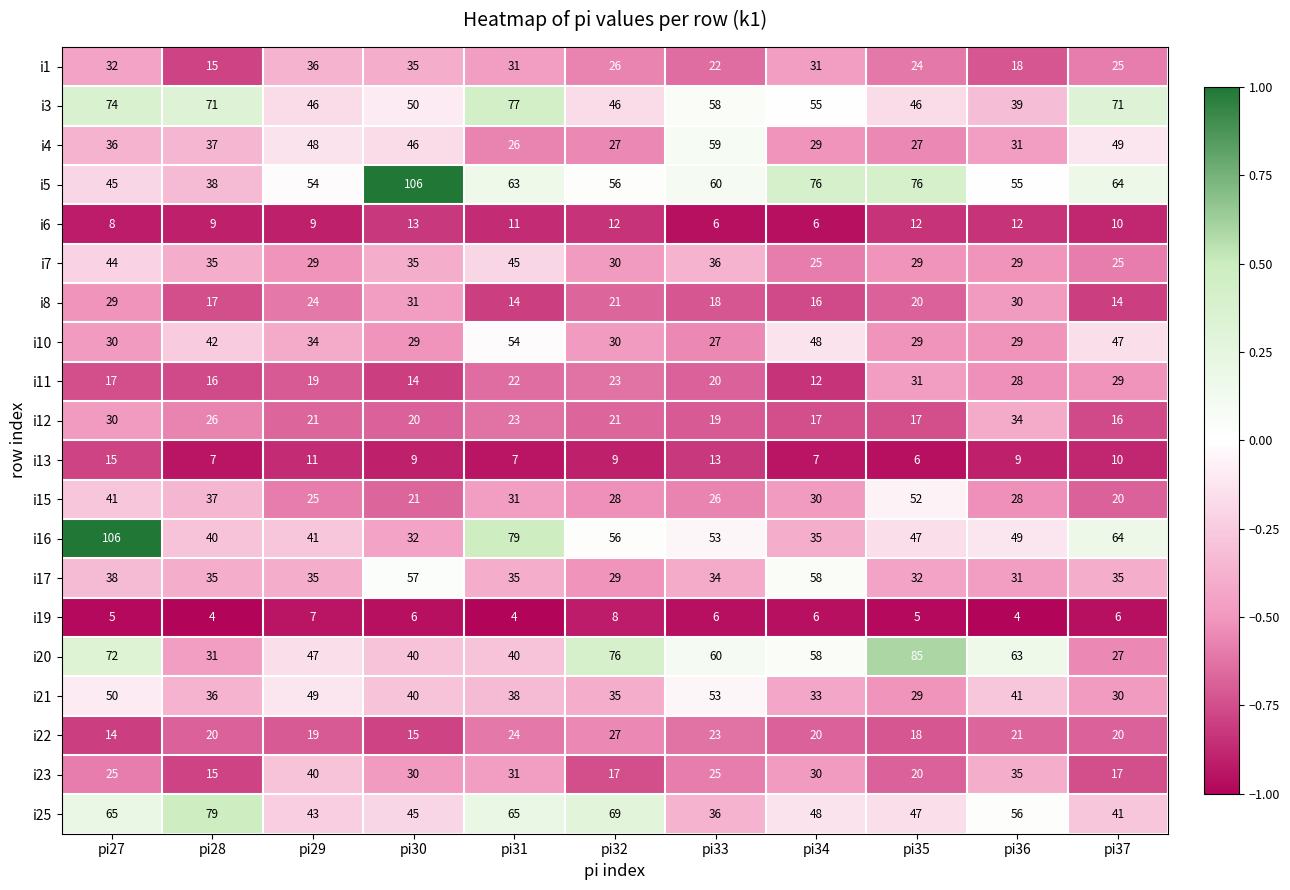

What is the smallest value displayed?

4